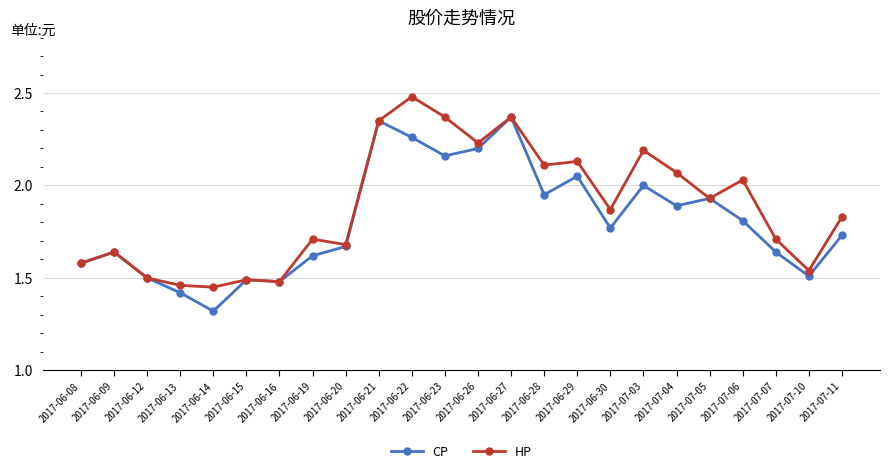

True or false: HP has more than 2 points higher than both neighbors.

True